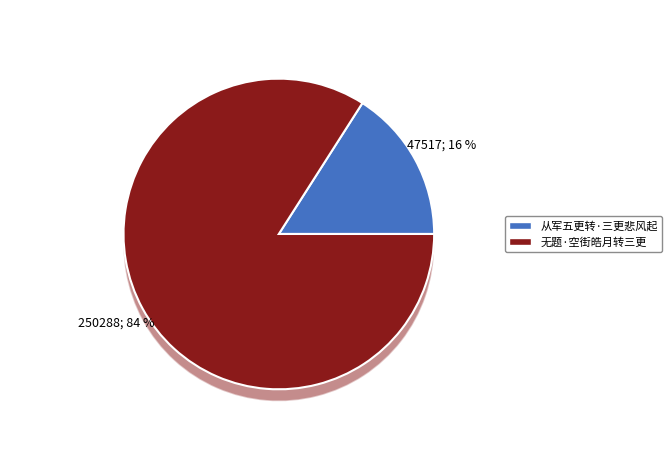

To the nearest percent, what is the combined percentage of 无题·空街皓月转三更 and 从军五更转·三更悲风起?

100%